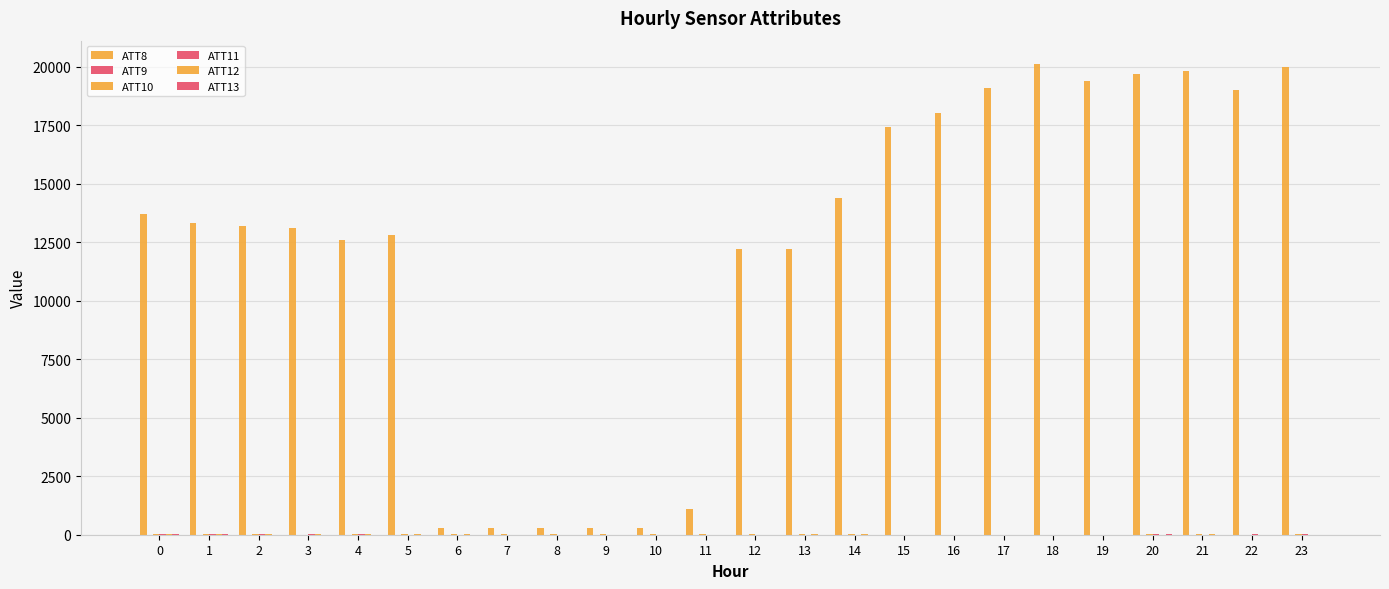

Are the bars horizontal?

No